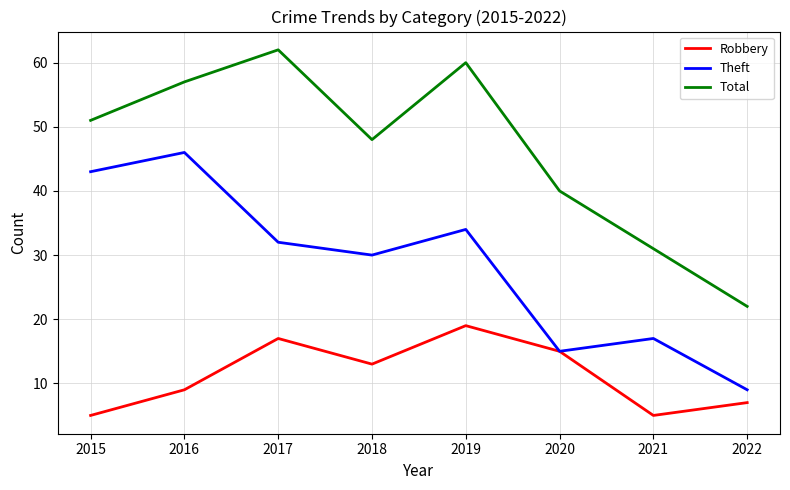

Reading left to right, list all the values displayed in this chart.

Robbery: 5	9	17	13	19	15	5	7
Theft: 43	46	32	30	34	15	17	9
Total: 51	57	62	48	60	40	31	22